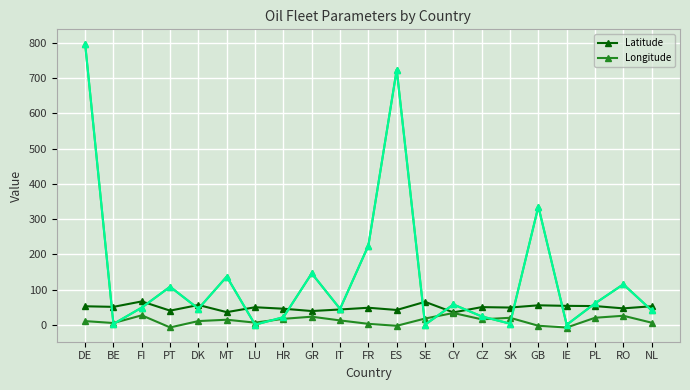

What is the difference between the highest and lowest values at FI?

39.5